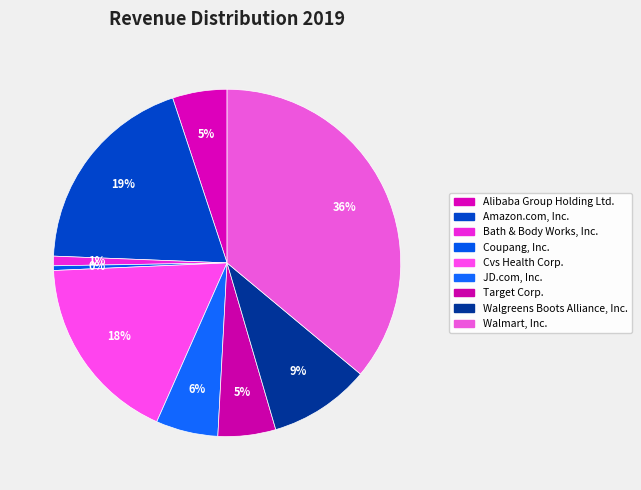

Does any single category account for the majority?

No